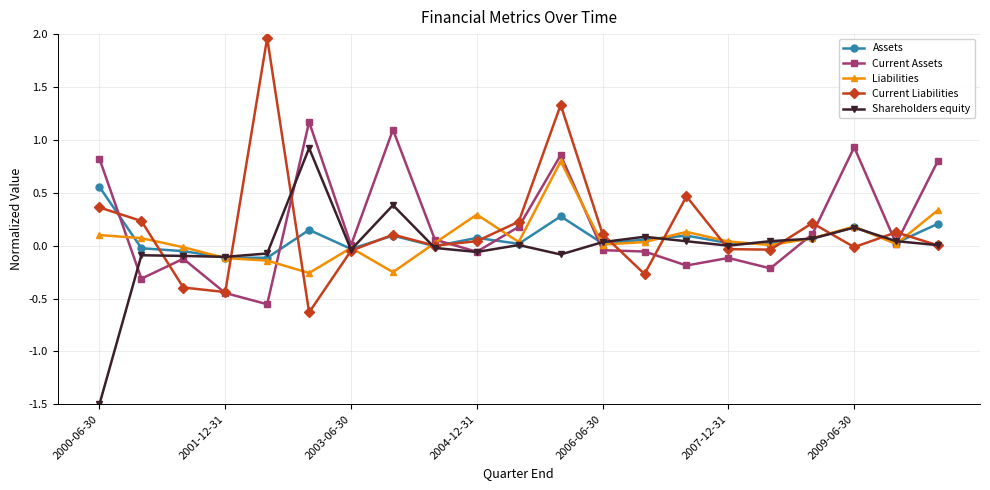

What are all the series names shown in the legend?

Assets, Current Assets, Liabilities, Current Liabilities, Shareholders equity